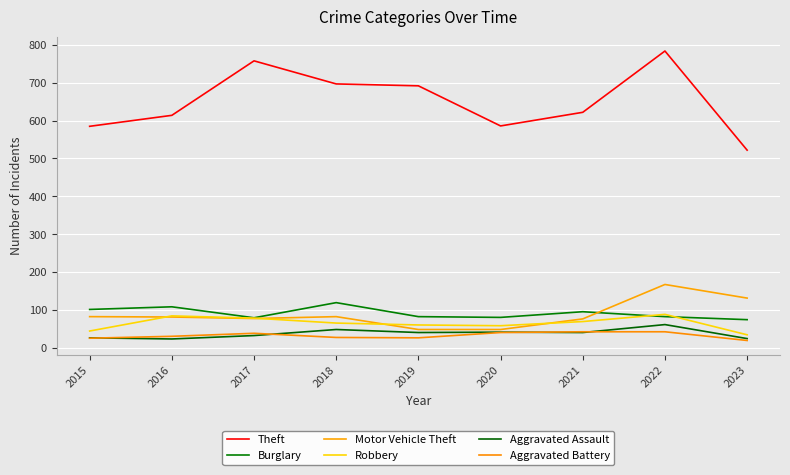

How many interior local peaks does the Burglary series have?

3